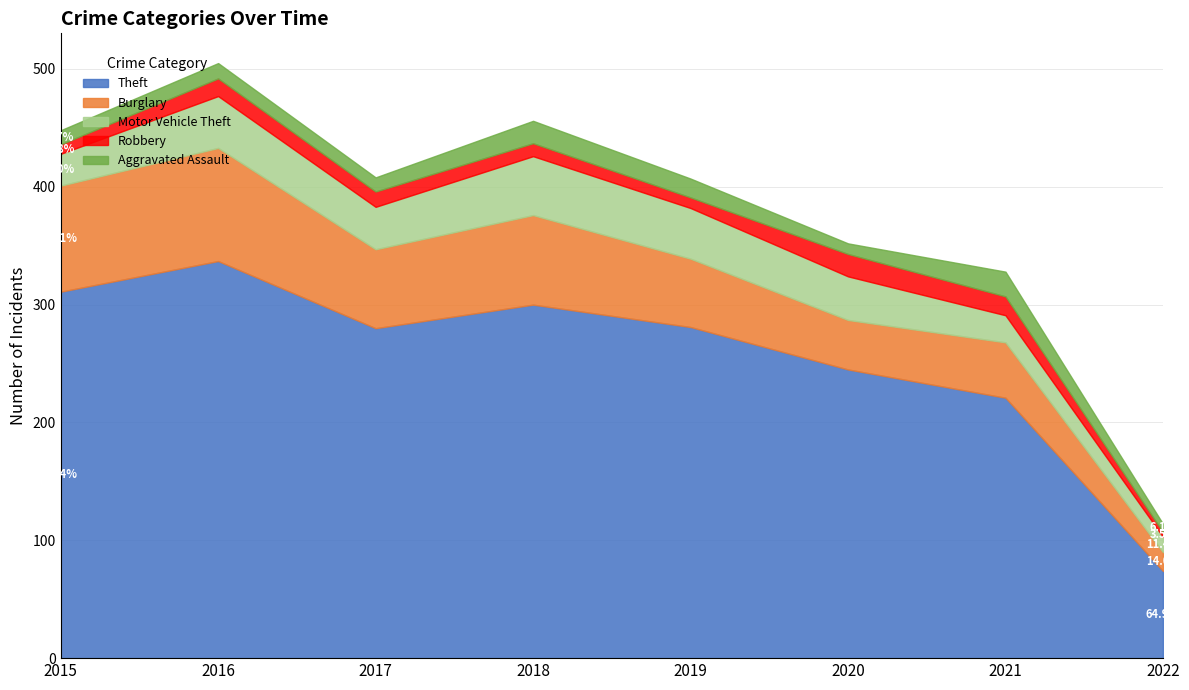

The value of Aggravated Assault at 2021 is 21. True or false?

True